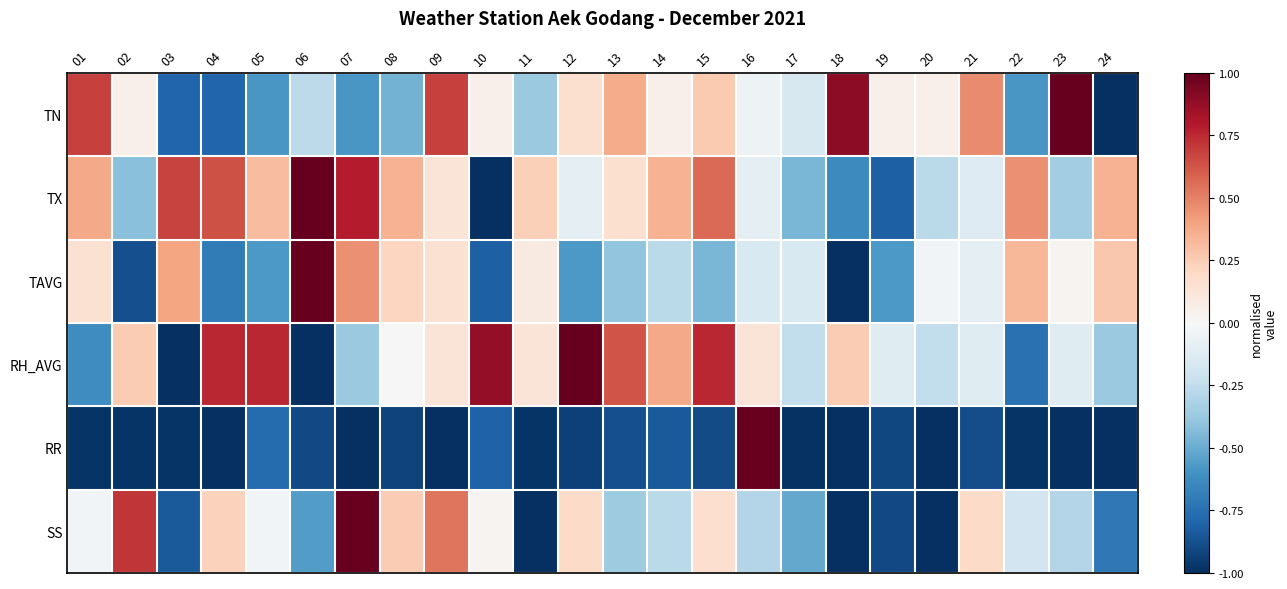

Reading left to right, what are all the values shown in this chart?

TN: 01=0.7	02=0.1	03=-0.8	04=-0.8	05=-0.6	06=-0.3	07=-0.6	08=-0.5	09=0.7	10=0.1	11=-0.4	12=0.2	13=0.4	14=0.1	15=0.3	16=-0.1	17=-0.2	18=0.9	19=0.1	20=0.1	21=0.5	22=-0.6	23=1.0	24=-1.0
TX: 01=0.4	02=-0.4	03=0.7	04=0.6	05=0.3	06=1.0	07=0.8	08=0.3	09=0.1	10=-1.0	11=0.2	12=-0.1	13=0.2	14=0.3	15=0.6	16=-0.1	17=-0.5	18=-0.6	19=-0.8	20=-0.3	21=-0.1	22=0.5	23=-0.3	24=0.3
TAVG: 01=0.2	02=-0.9	03=0.4	04=-0.7	05=-0.6	06=1.0	07=0.5	08=0.2	09=0.2	10=-0.8	11=0.1	12=-0.6	13=-0.4	14=-0.3	15=-0.5	16=-0.2	17=-0.2	18=-1.0	19=-0.6	20=-0.0	21=-0.1	22=0.3	23=0.0	24=0.3
RH_AVG: 01=-0.6	02=0.2	03=-1.0	04=0.8	05=0.8	06=-1.0	07=-0.4	08=0.0	09=0.1	10=0.9	11=0.1	12=1.0	13=0.6	14=0.4	15=0.8	16=0.1	17=-0.2	18=0.2	19=-0.1	20=-0.2	21=-0.1	22=-0.8	23=-0.1	24=-0.4
RR: 01=-1.0	02=-1.0	03=-1.0	04=-1.0	05=-0.8	06=-0.9	07=-1.0	08=-0.9	09=-1.0	10=-0.8	11=-1.0	12=-0.9	13=-0.9	14=-0.8	15=-0.9	16=1.0	17=-1.0	18=-1.0	19=-0.9	20=-1.0	21=-0.9	22=-1.0	23=-1.0	24=-1.0
SS: 01=-0.0	02=0.7	03=-0.8	04=0.2	05=-0.0	06=-0.6	07=1.0	08=0.3	09=0.5	10=0.0	11=-1.0	12=0.2	13=-0.4	14=-0.3	15=0.2	16=-0.3	17=-0.5	18=-1.0	19=-0.9	20=-1.0	21=0.2	22=-0.2	23=-0.3	24=-0.7